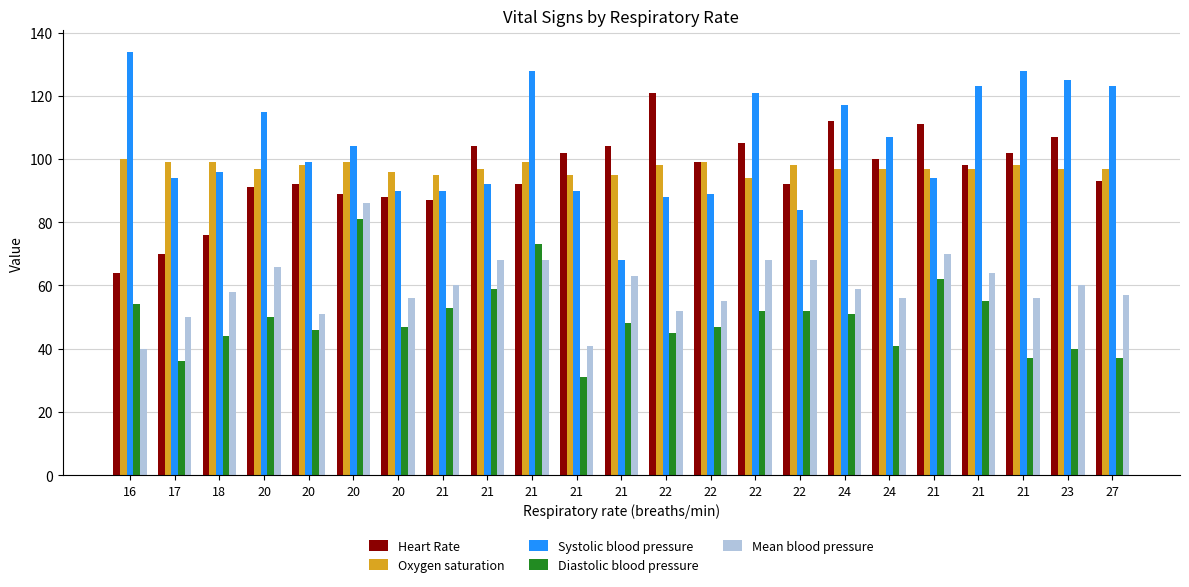

What is the difference between the maximum and minimum values in the Heart Rate series?

57